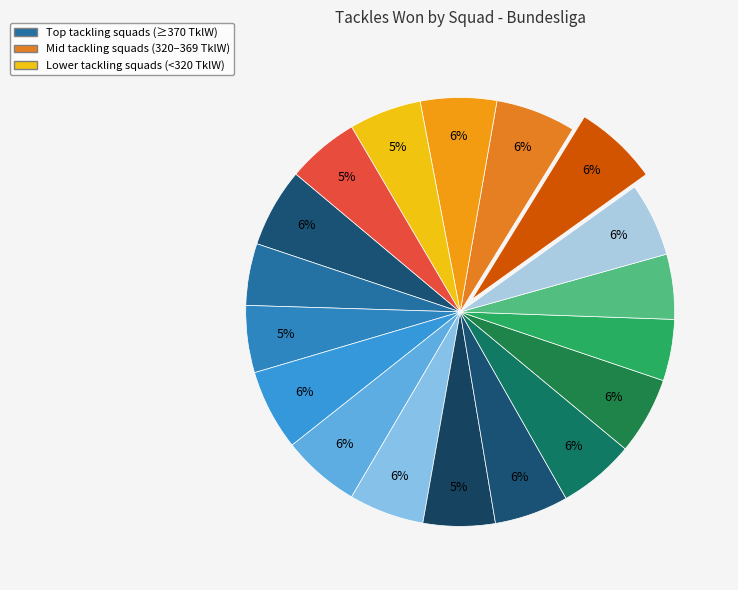

How many segments does this pie chart have?

18